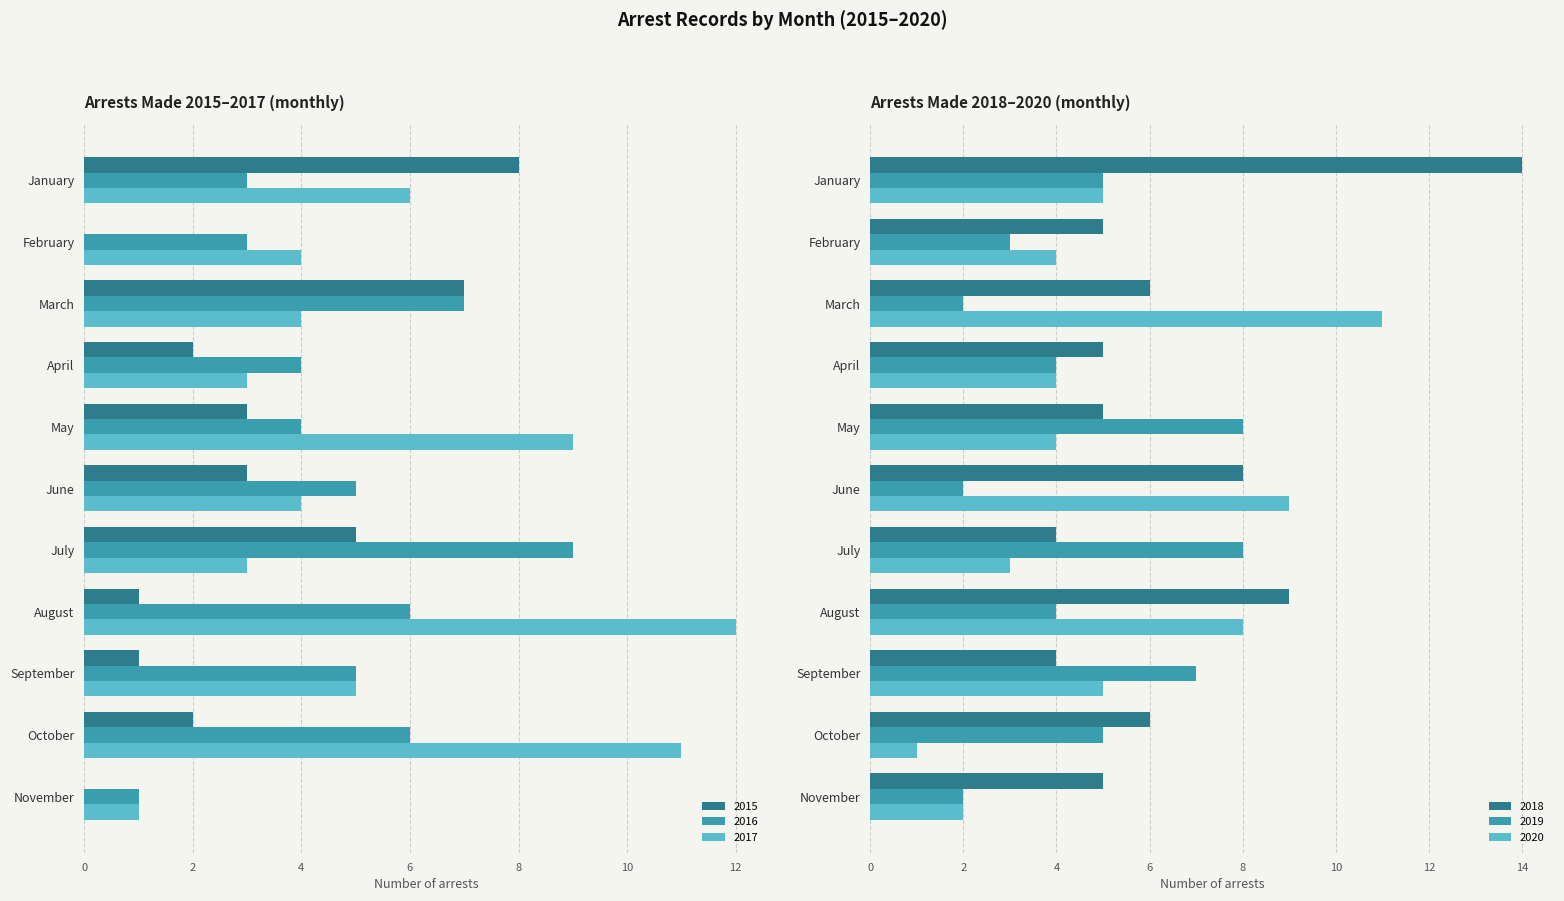

At July, list the series in order from smallest to largest.

arrest_made_2017, arrest_made_2020, arrest_made_2018, arrest_made_2015, arrest_made_2019, arrest_made_2016